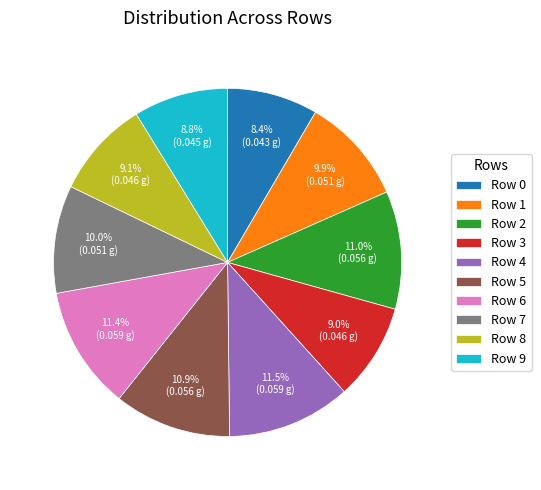

What is the total percentage of Row 4 and Row 1?

21.4%